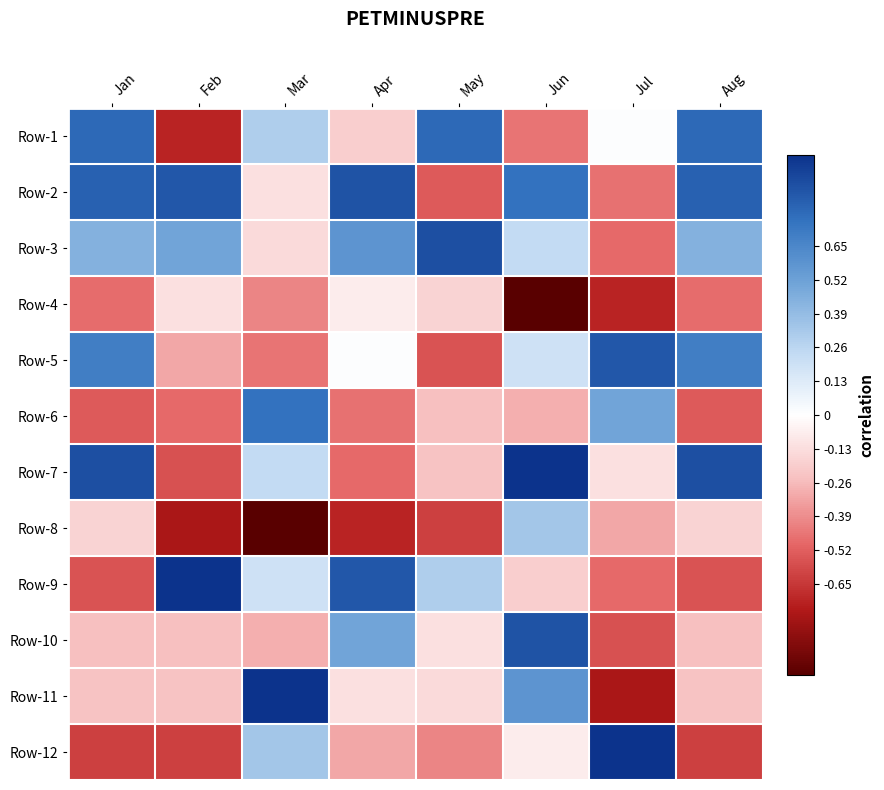

Reading left to right, extract all data points from this chart.

Row-1: Jan=0.8	Feb=-0.7	Mar=0.3	Apr=-0.2	May=0.8	Jun=-0.5	Jul=0.0	Aug=0.8
Row-2: Jan=0.8	Feb=0.9	Mar=-0.1	Apr=0.9	May=-0.5	Jun=0.7	Jul=-0.5	Aug=0.8
Row-3: Jan=0.4	Feb=0.5	Mar=-0.1	Apr=0.6	May=0.9	Jun=0.2	Jul=-0.5	Aug=0.4
Row-4: Jan=-0.5	Feb=-0.1	Mar=-0.4	Apr=-0.1	May=-0.2	Jun=-1.0	Jul=-0.7	Aug=-0.5
Row-5: Jan=0.7	Feb=-0.3	Mar=-0.5	Apr=0.0	May=-0.6	Jun=0.2	Jul=0.9	Aug=0.7
Row-6: Jan=-0.5	Feb=-0.5	Mar=0.7	Apr=-0.5	May=-0.2	Jun=-0.3	Jul=0.5	Aug=-0.5
Row-7: Jan=0.9	Feb=-0.6	Mar=0.2	Apr=-0.5	May=-0.2	Jun=1.0	Jul=-0.1	Aug=0.9
Row-8: Jan=-0.2	Feb=-0.8	Mar=-1.0	Apr=-0.7	May=-0.6	Jun=0.3	Jul=-0.3	Aug=-0.2
Row-9: Jan=-0.6	Feb=1.0	Mar=0.2	Apr=0.9	May=0.3	Jun=-0.2	Jul=-0.5	Aug=-0.6
Row-10: Jan=-0.2	Feb=-0.2	Mar=-0.3	Apr=0.5	May=-0.1	Jun=0.9	Jul=-0.6	Aug=-0.2
Row-11: Jan=-0.2	Feb=-0.2	Mar=1.0	Apr=-0.1	May=-0.1	Jun=0.6	Jul=-0.8	Aug=-0.2
Row-12: Jan=-0.6	Feb=-0.6	Mar=0.3	Apr=-0.3	May=-0.4	Jun=-0.1	Jul=1.0	Aug=-0.6